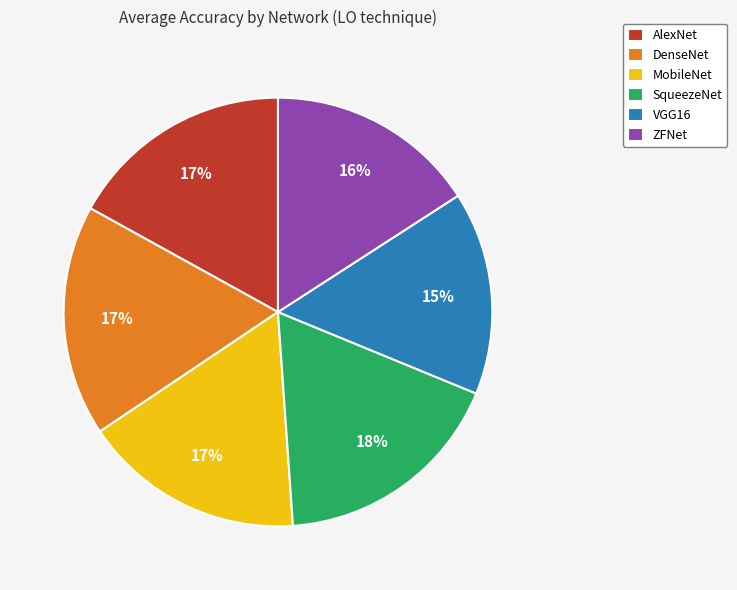

Does SqueezeNet account for over 50% of the chart?

No